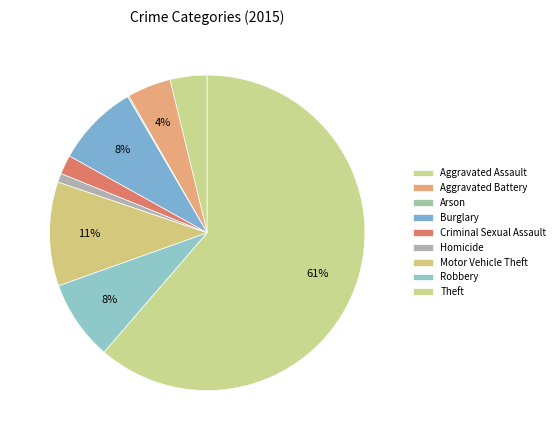

Does Theft represent more than half of the total?

Yes